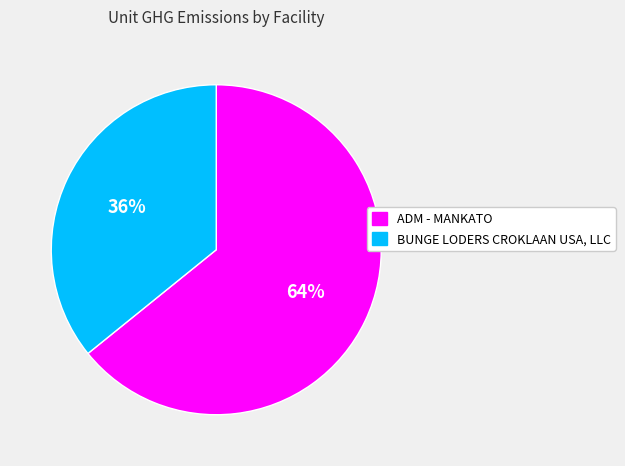

Between ADM - MANKATO and BUNGE LODERS CROKLAAN USA, LLC, which is larger?

ADM - MANKATO